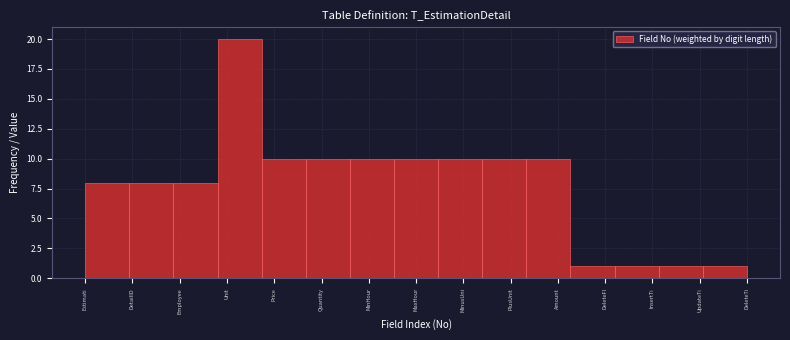

Reading left to right, extract all data points from this chart.

Estimati=8	DetailID=8	Employee=8	Unit=20	Price=10	Quantity=10	MinHour=10	MaxHour=10	MinusUni=10	PlusUnit=10	Amount=10	DeleteFl=1	InsertTi=1	UpdateTi=1	DeleteTi=1